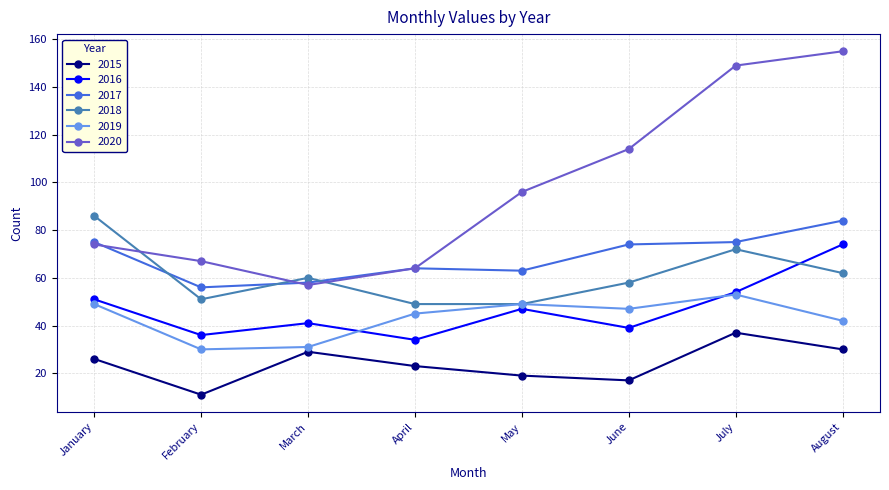

How many intersections are there between 2019 and 2016?

2